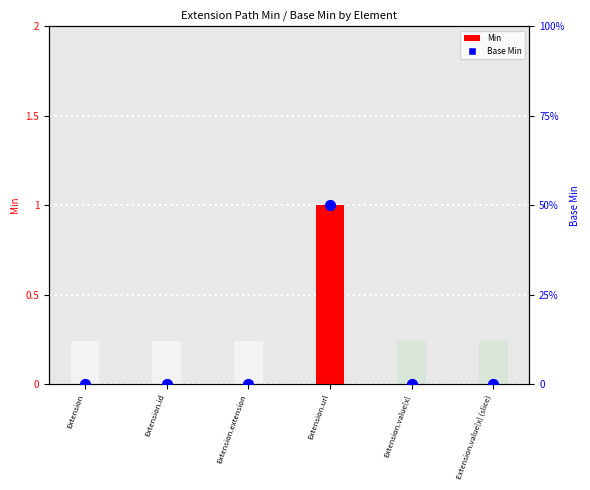

What are all the series names shown in the legend?

Min, Base Min